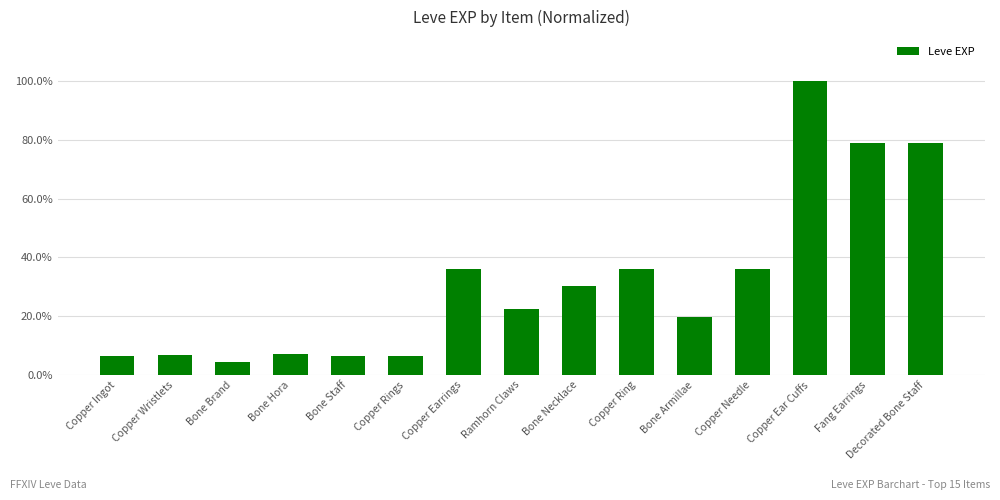

Where is the data nearest to the value 0?

Bone Brand